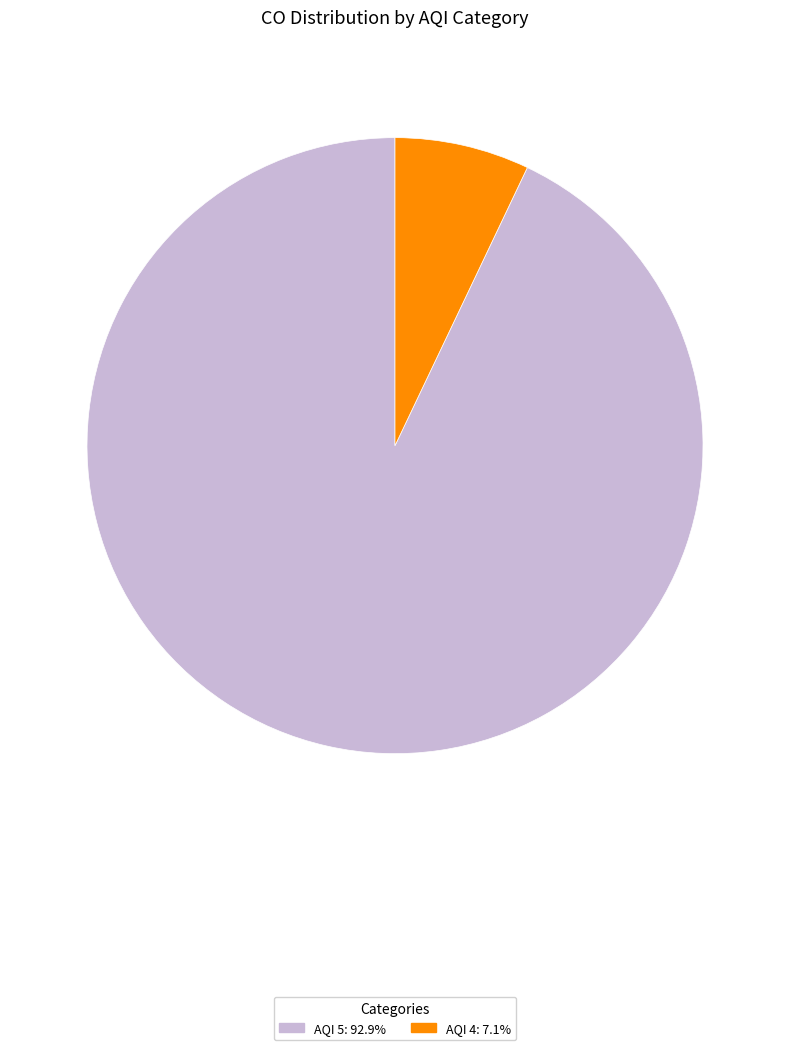

Is there a majority slice in this chart?

Yes